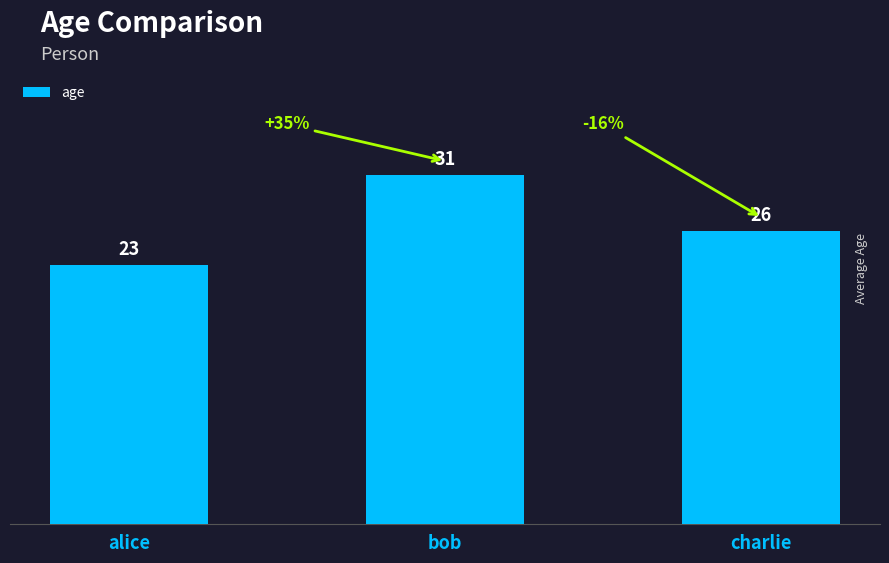

Does the chart contain any negative values?

No